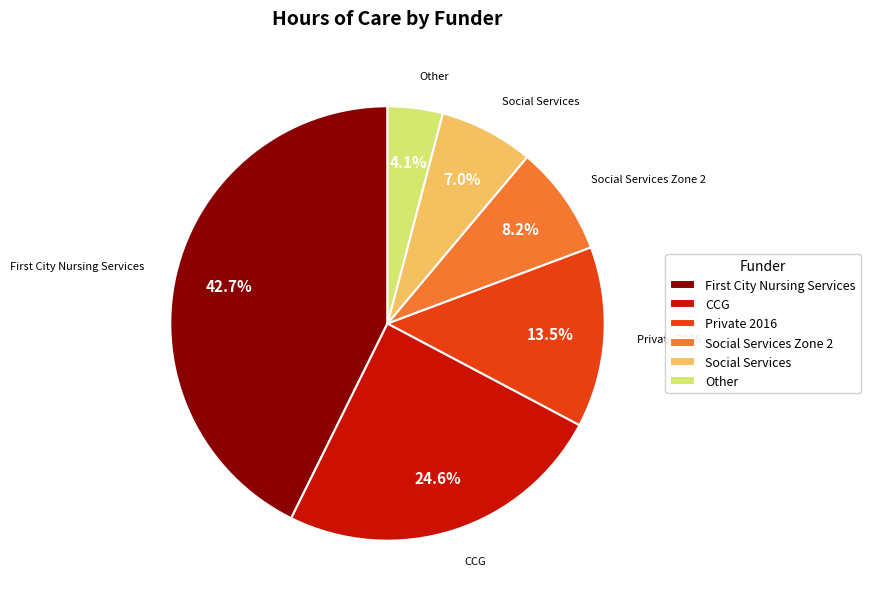

To the nearest percent, what is the average slice percentage?

17%